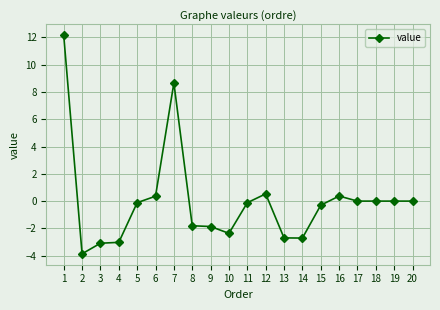

What is the change in value from 1 to 12?

-11.6